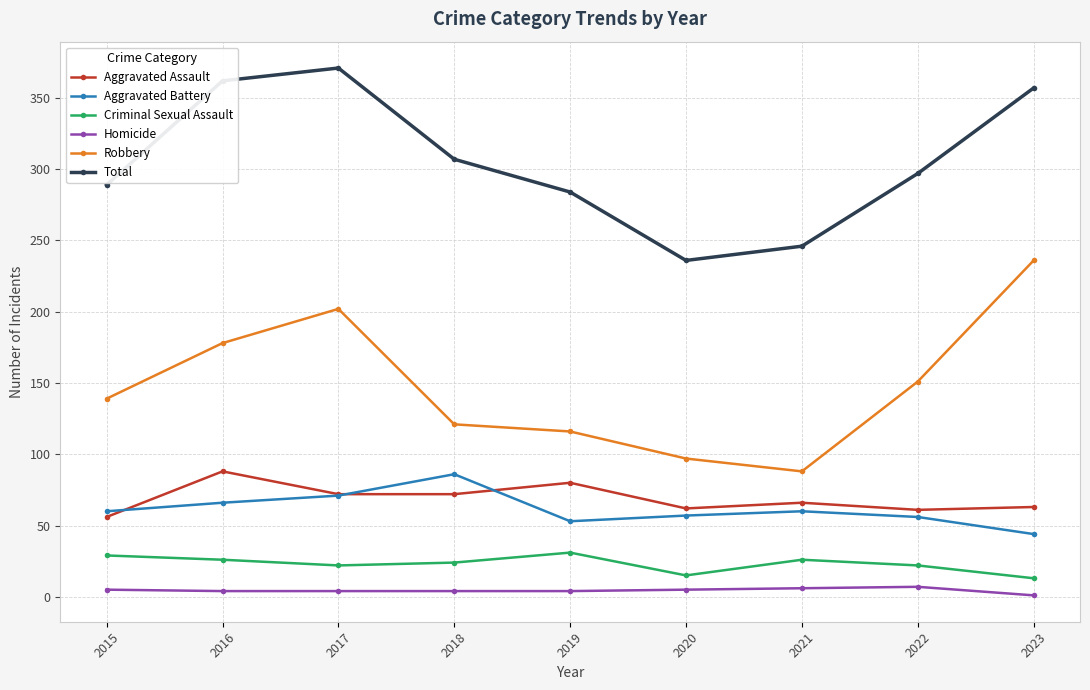

What is the sum of the Aggravated Assault values at 2016 and 2017?

160